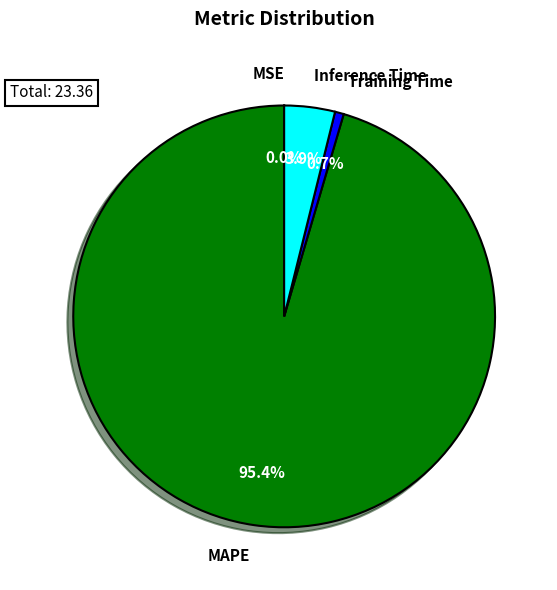

Combined, what portion of the pie is Inference Time and MAPE?

99.3%